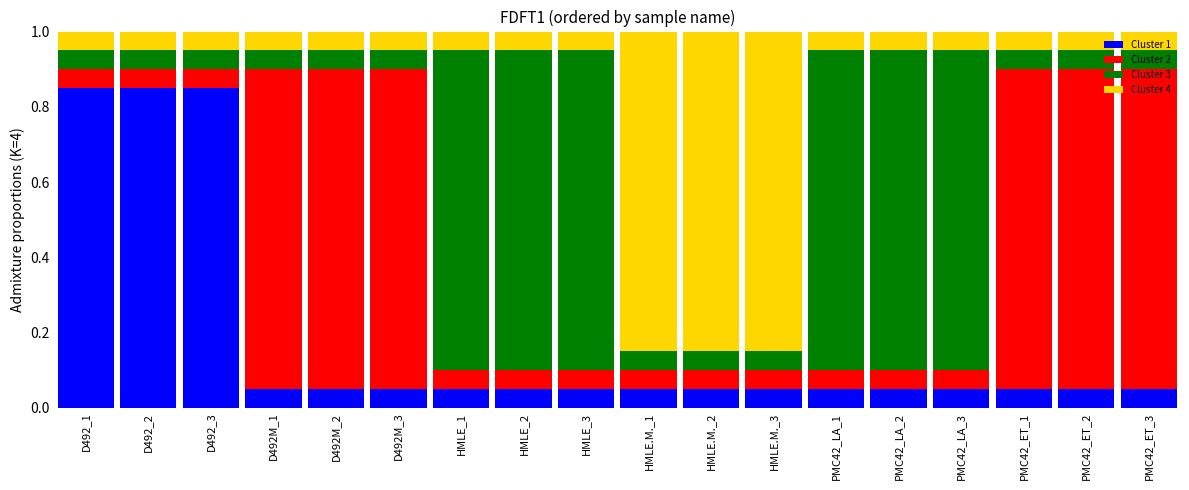

What is the total value across all series at HMLE.M._3?

1.0